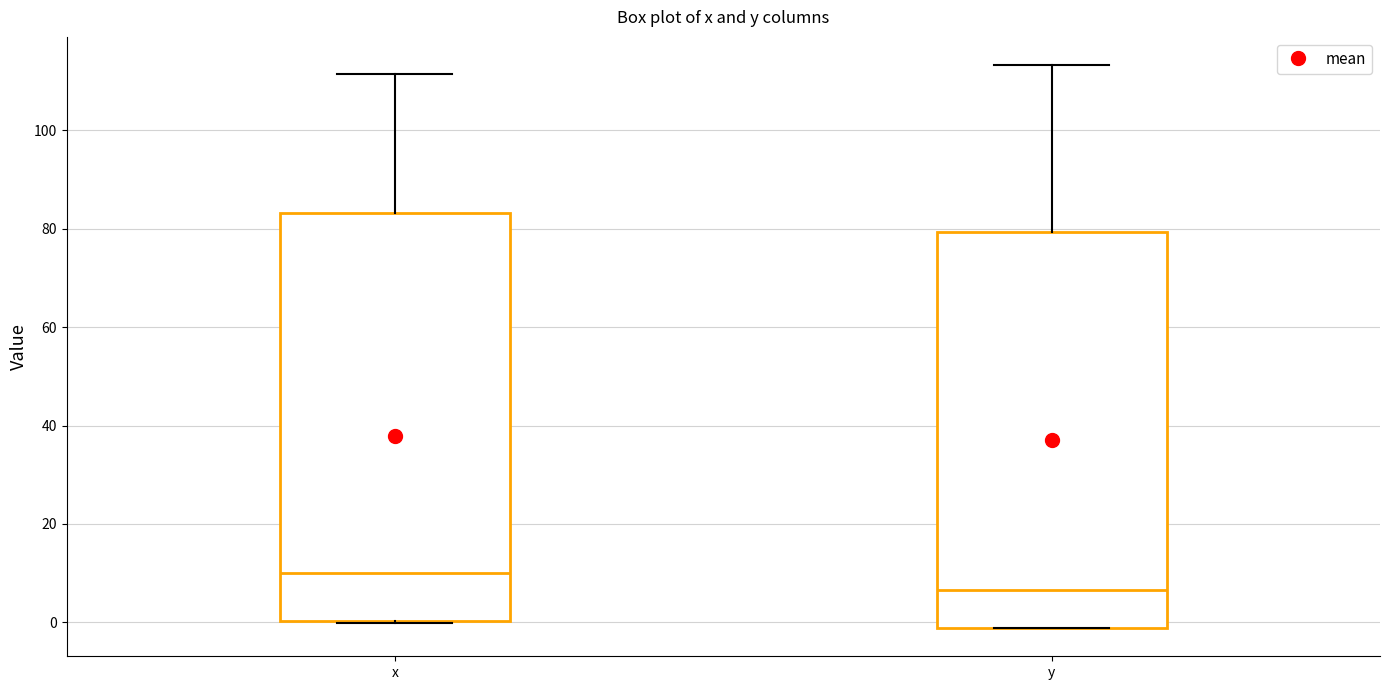

Which box is the tallest, from its lower edge to its upper edge?

x